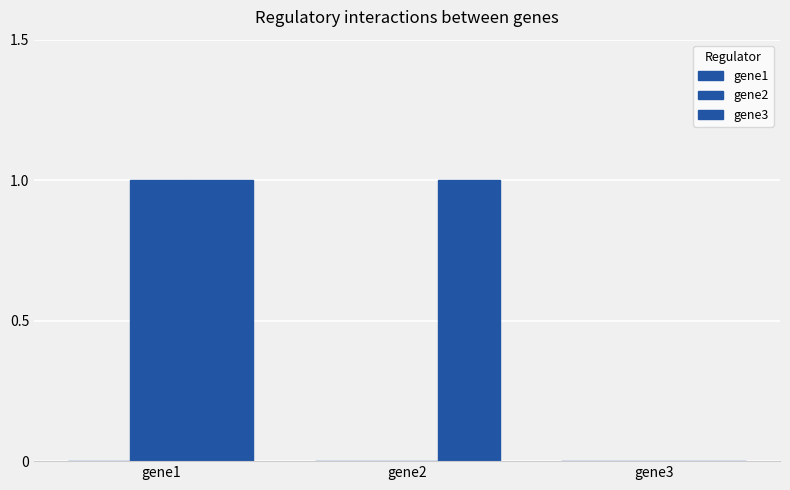

How many distinct data groups are displayed?

2